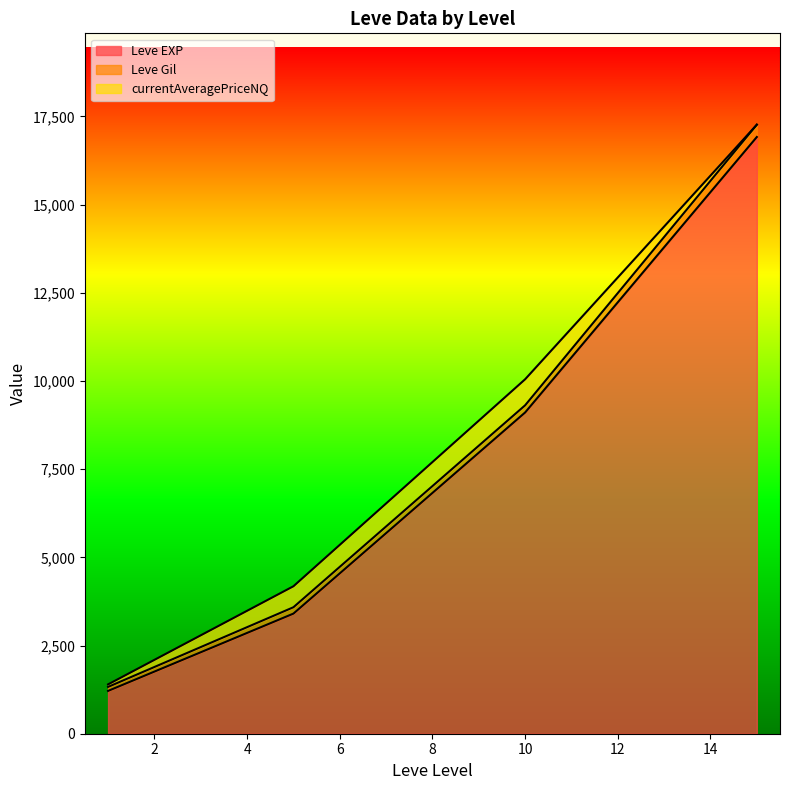

True or false: currentAveragePriceNQ has more than 0 interior local peaks.

True